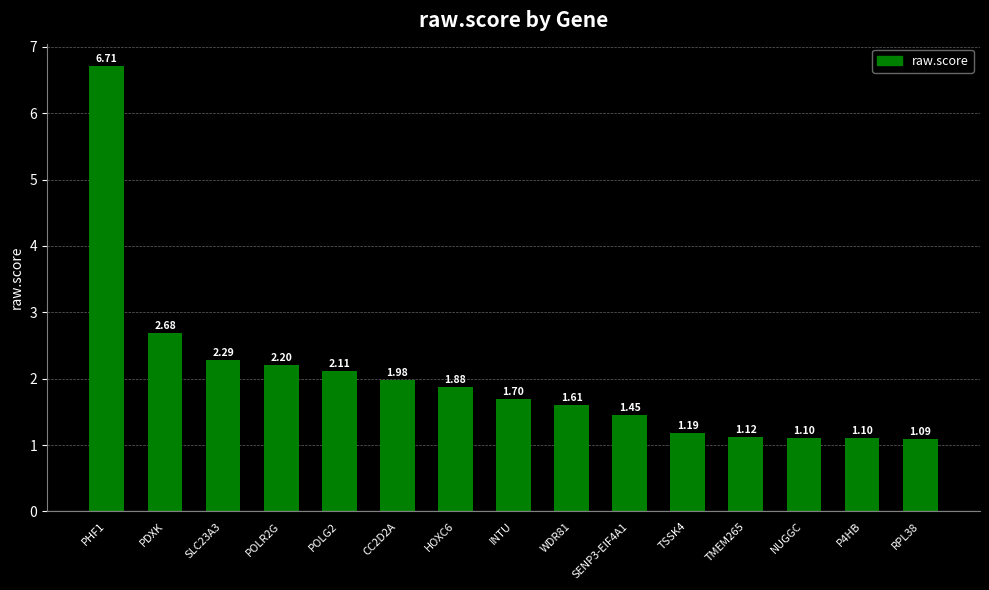

What is the sum of all values?

30.2